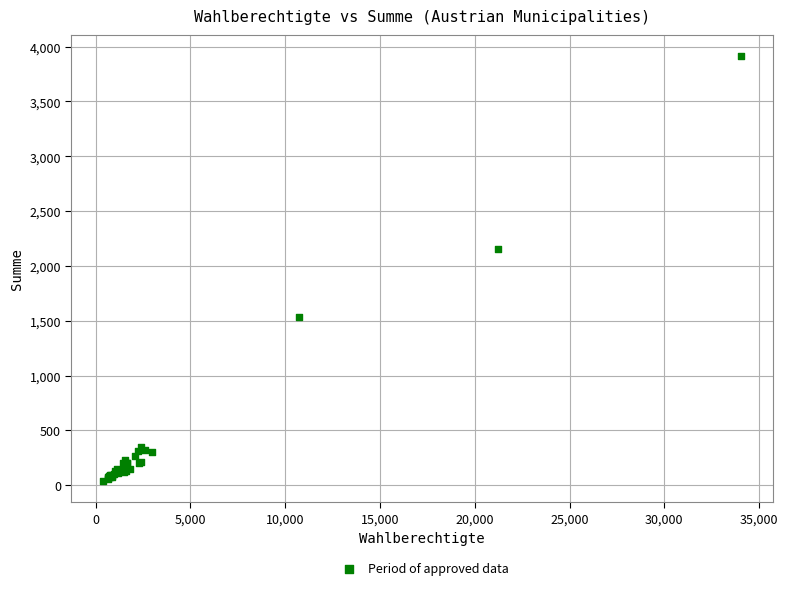

What Y value in the scatter plot is closest to 1976?

2153